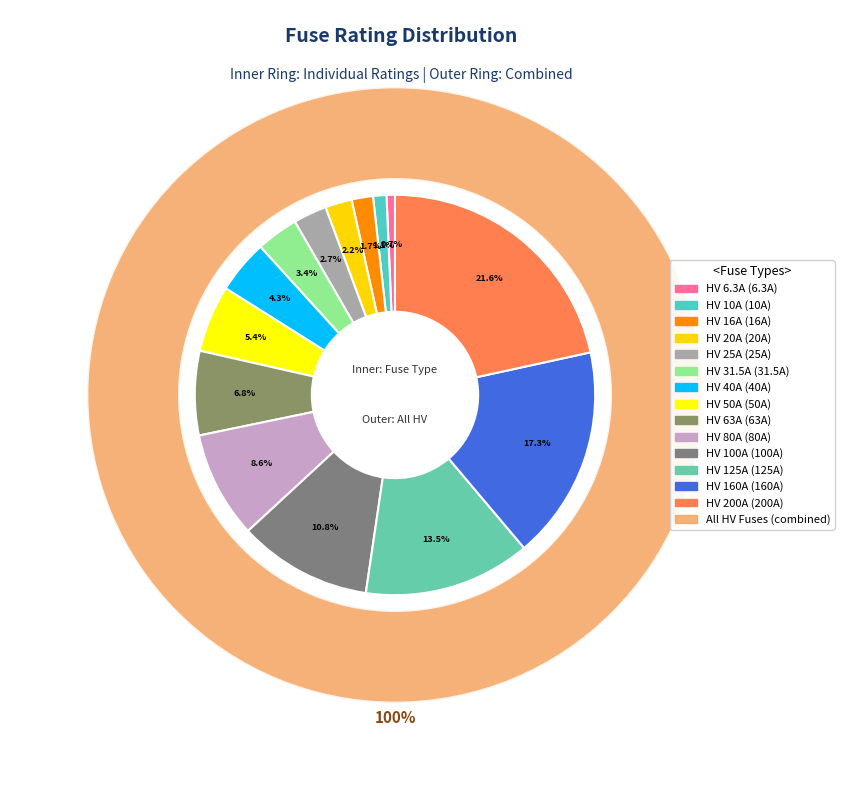

Is there any slice that represents more than half of the pie?

No